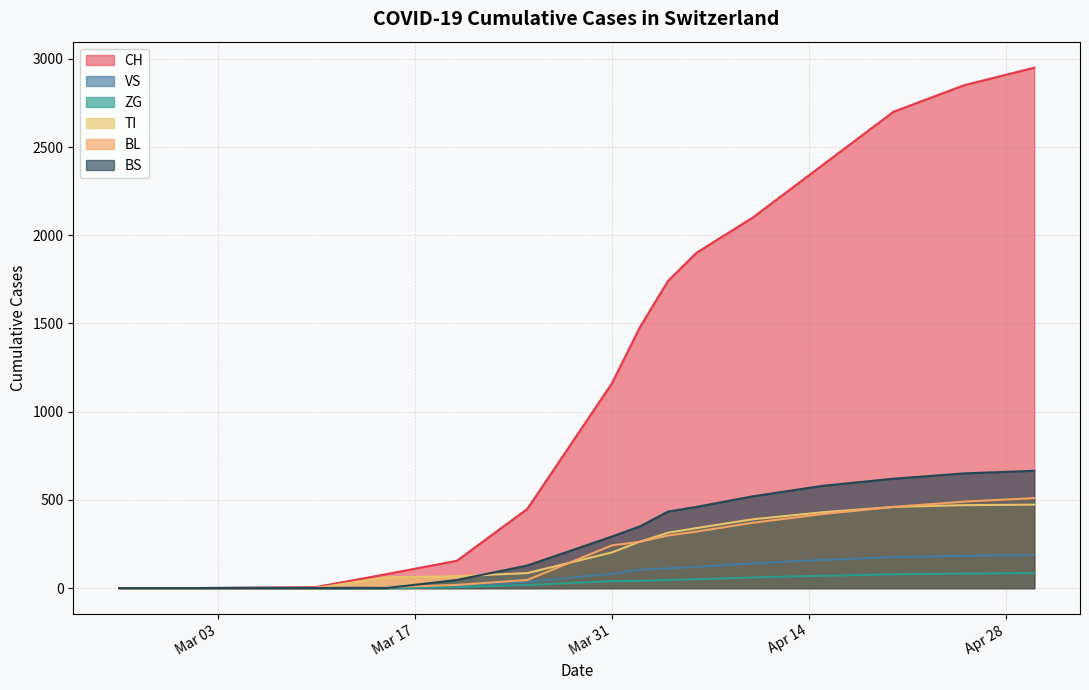

True or false: ZG has a value of 18 at 2020-03-25.

True